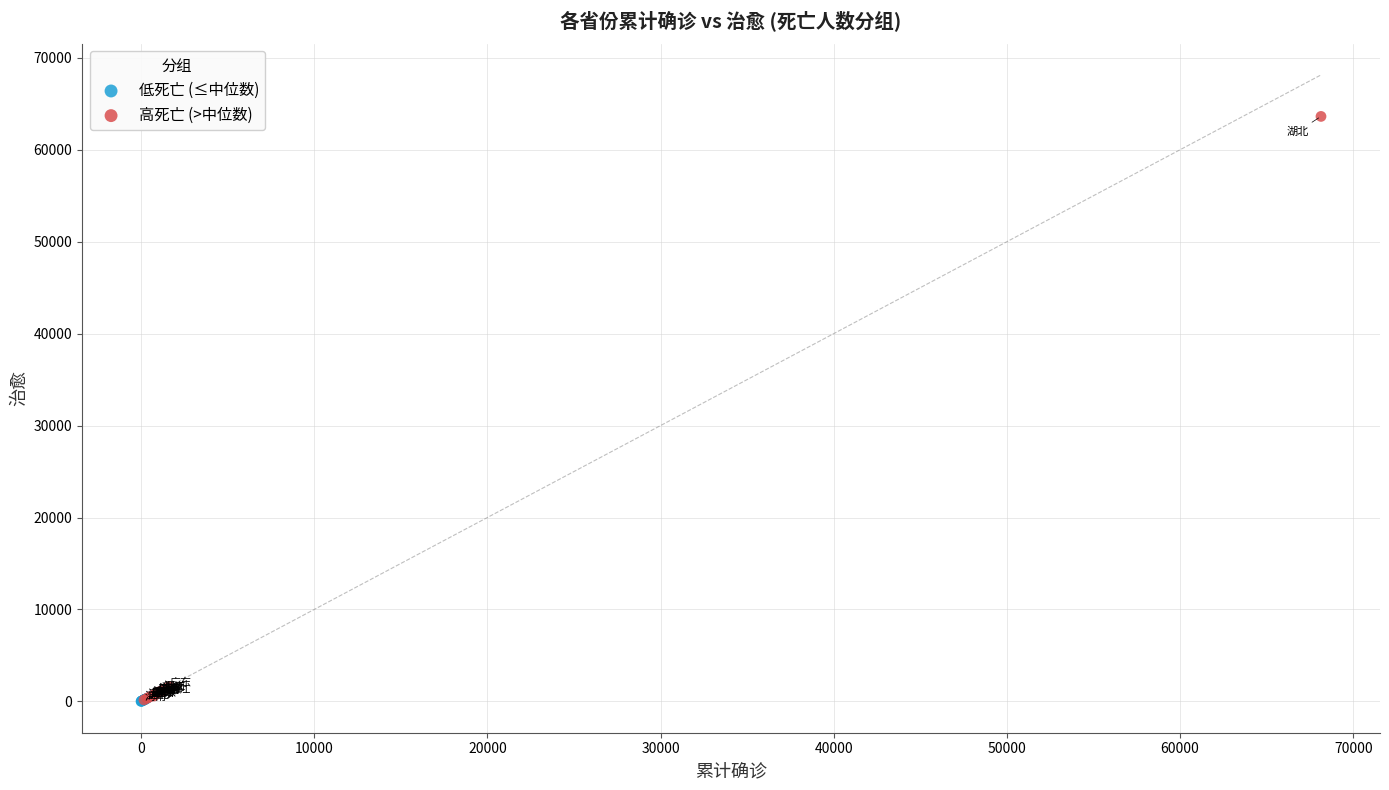

Which series contains the highest Y value?

高死亡 (>中位数)